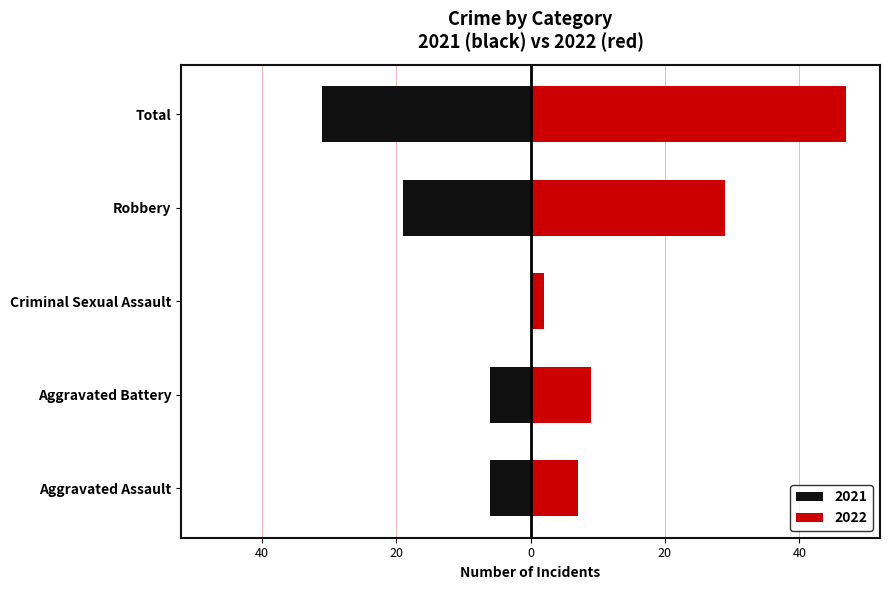

What is the label of the 1st bar from the right?

Total